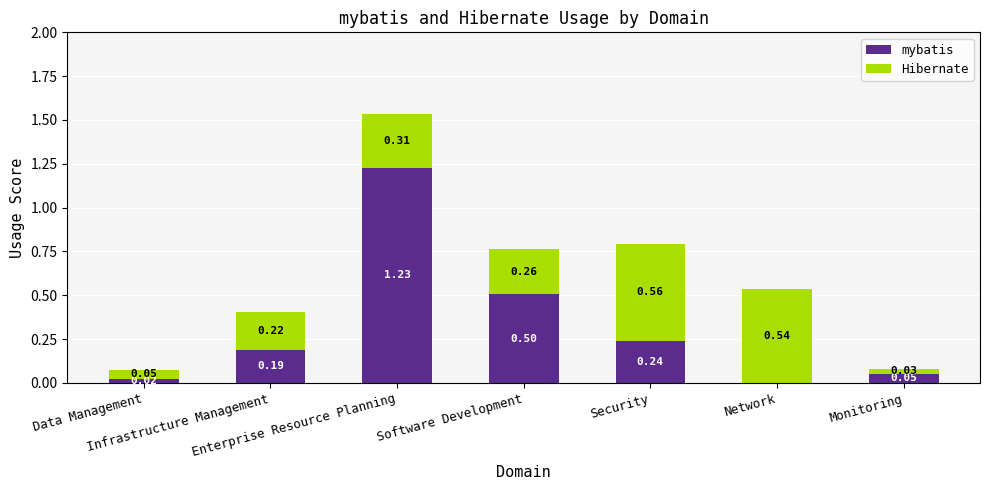

What is the sum of all mybatis values?

2.2